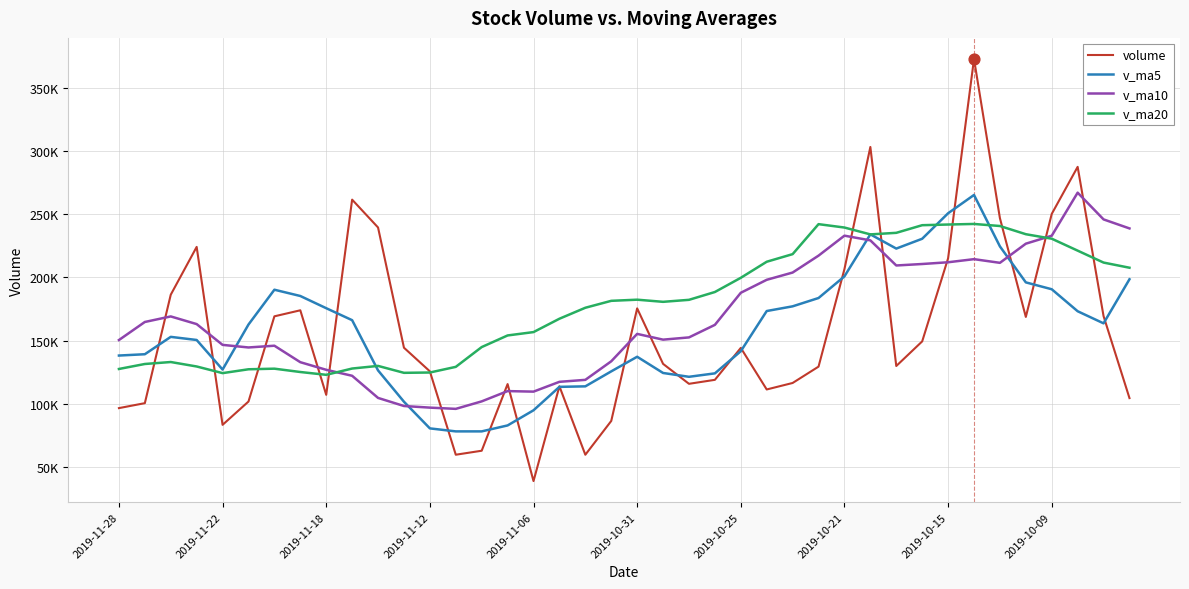

What are all the series names shown in the legend?

volume, v_ma5, v_ma10, v_ma20